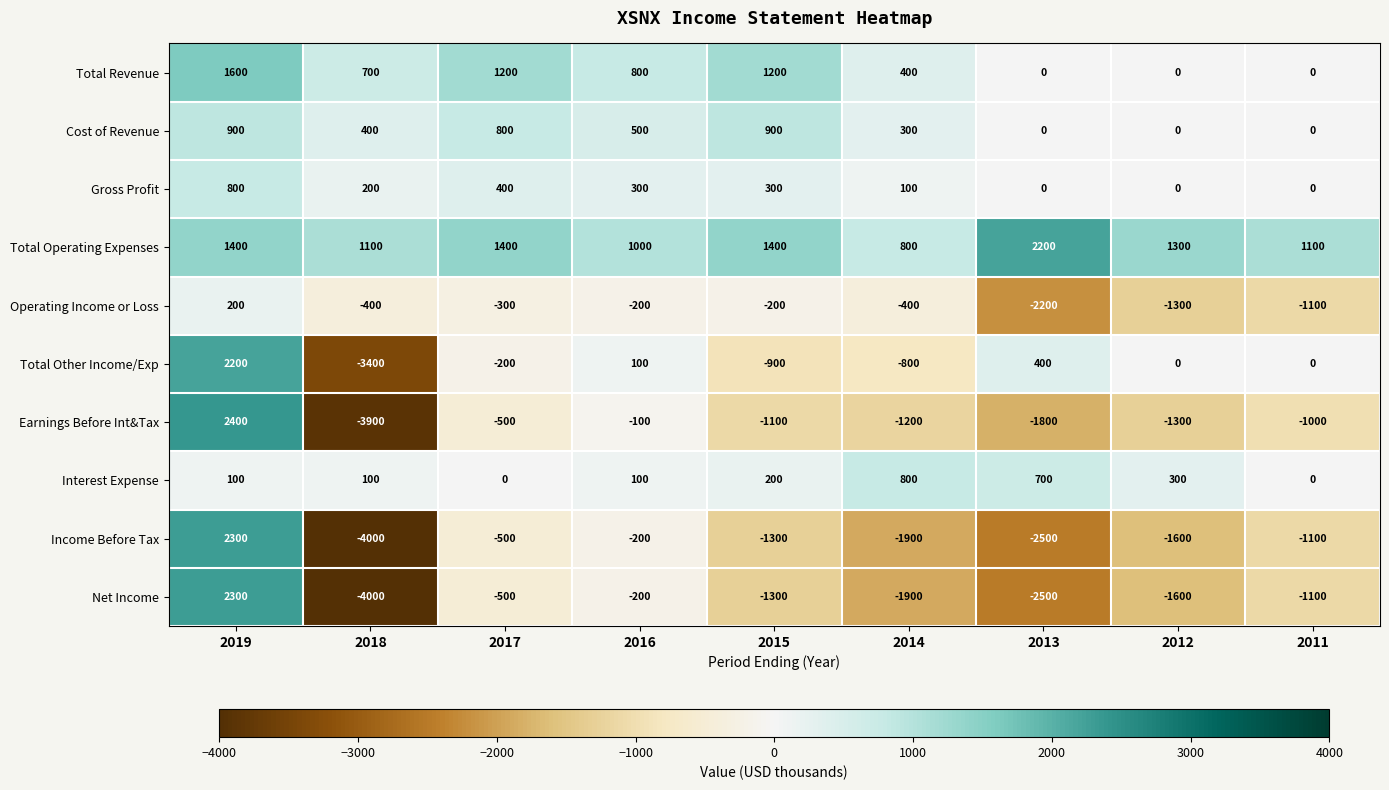

At how many categories does at least one series exceed 1371?

4